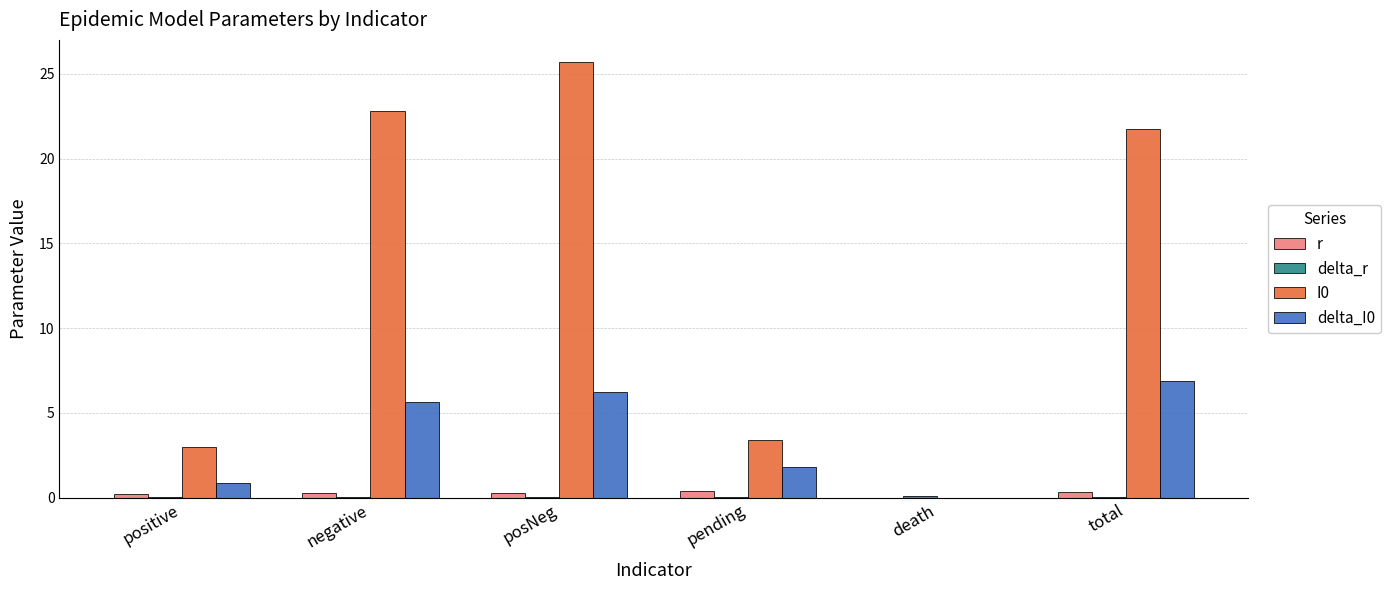

Where does the delta_I0 series first go above 5?

negative